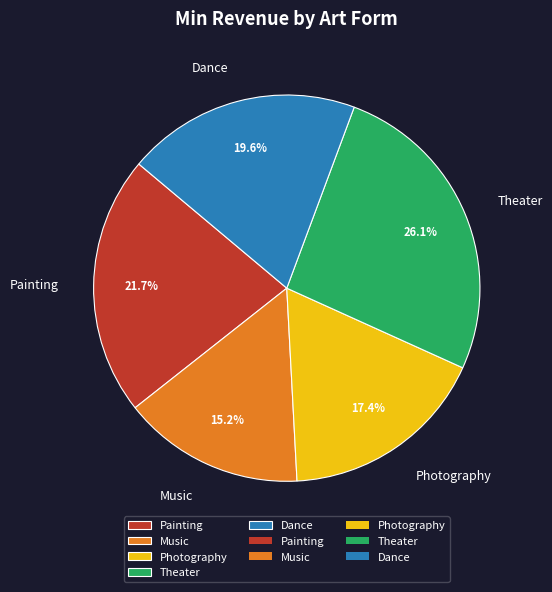

The Dance slice represents 27% of the pie. True or false?

False